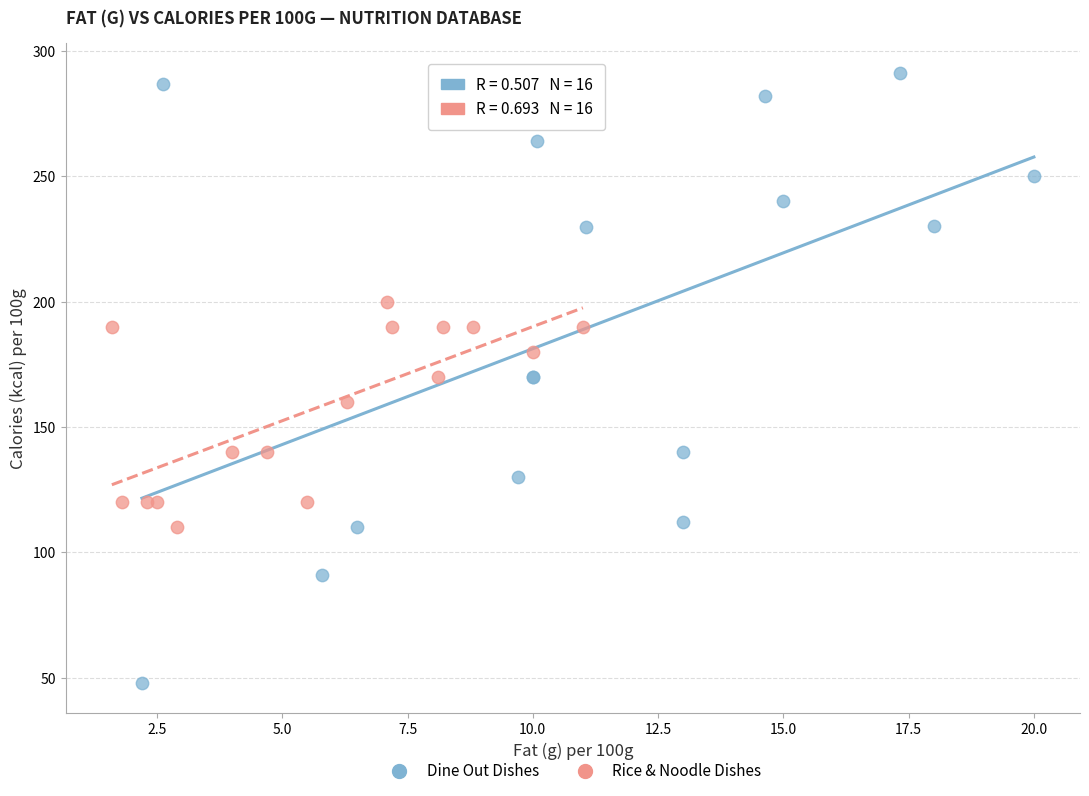

Which series has the widest spread of Y values?

Dine Out Dishes